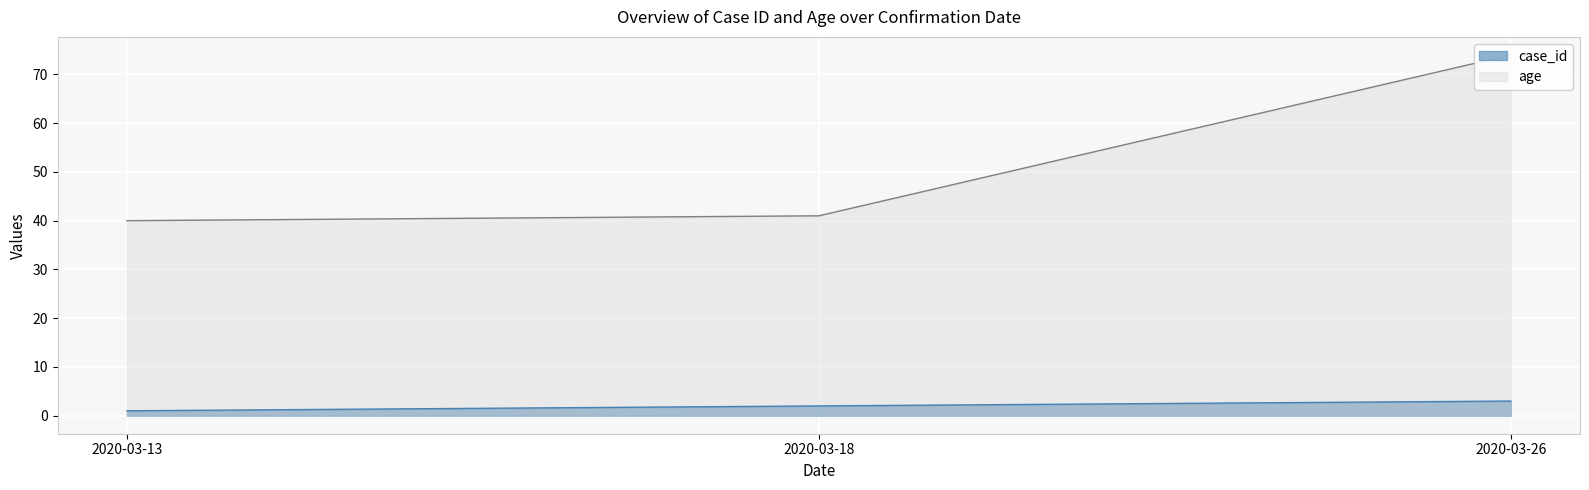

List the series in order of their peak value, highest first.

age, case_id